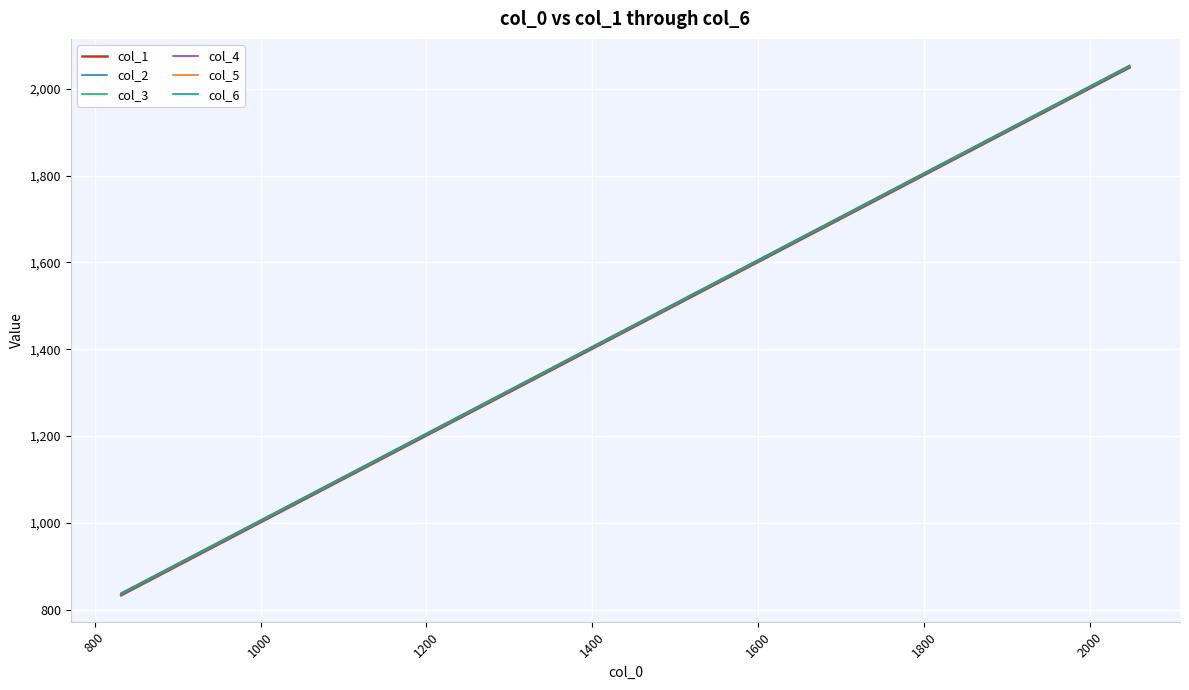

What is the minimum value shown in the chart?

833